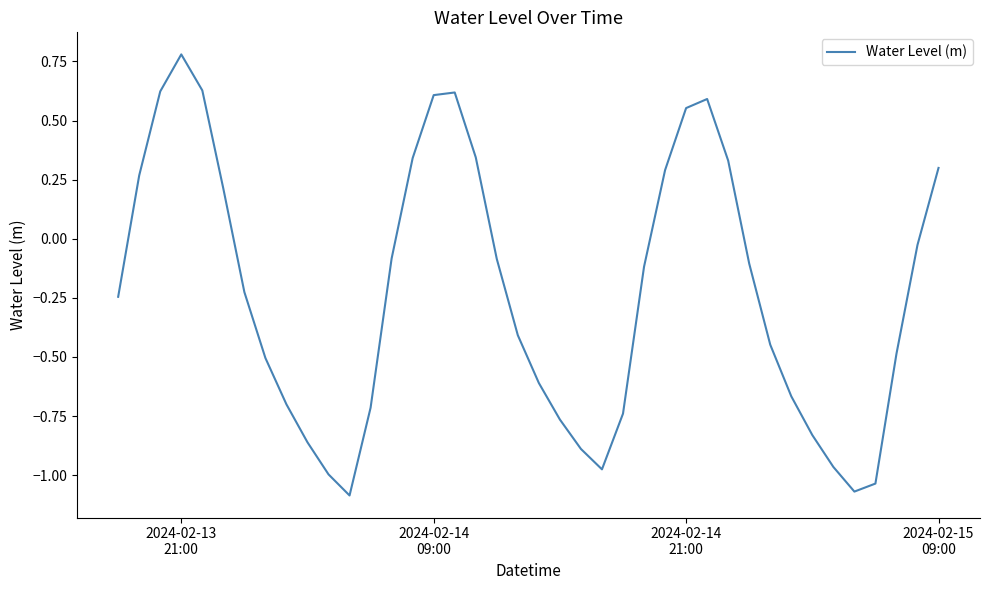

What is the difference between the maximum and minimum values?

1.9